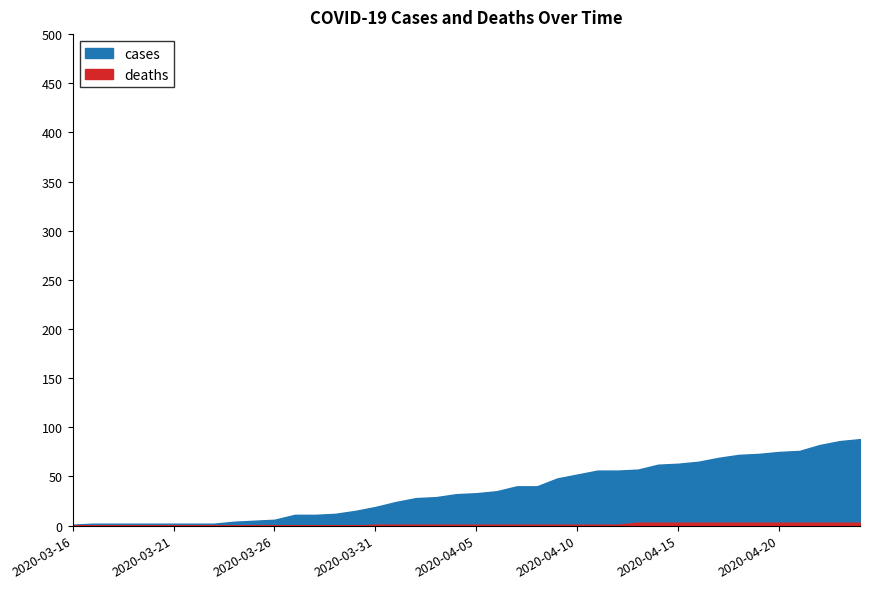

At which label does cases first exceed 33?

2020-04-06